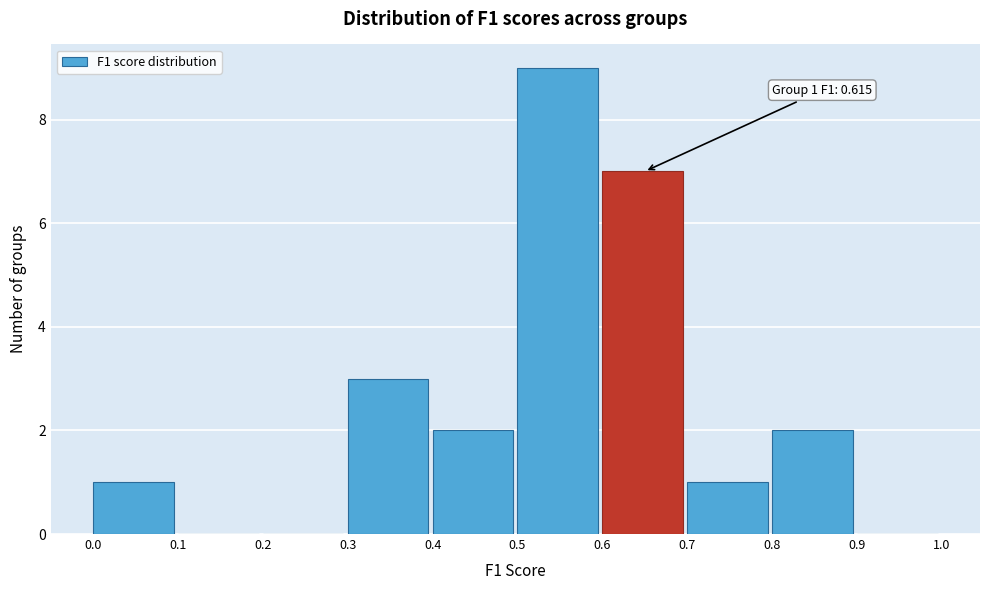

Which range on the x-axis has the tallest bar?

0.5 to 0.6